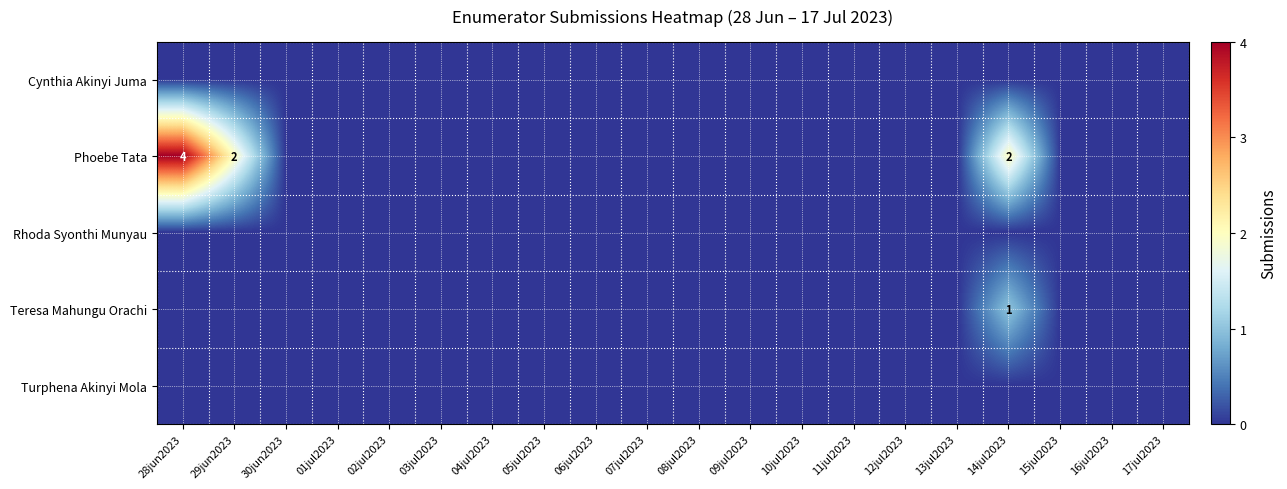

At which category is the sum across all series the highest?

28jun2023